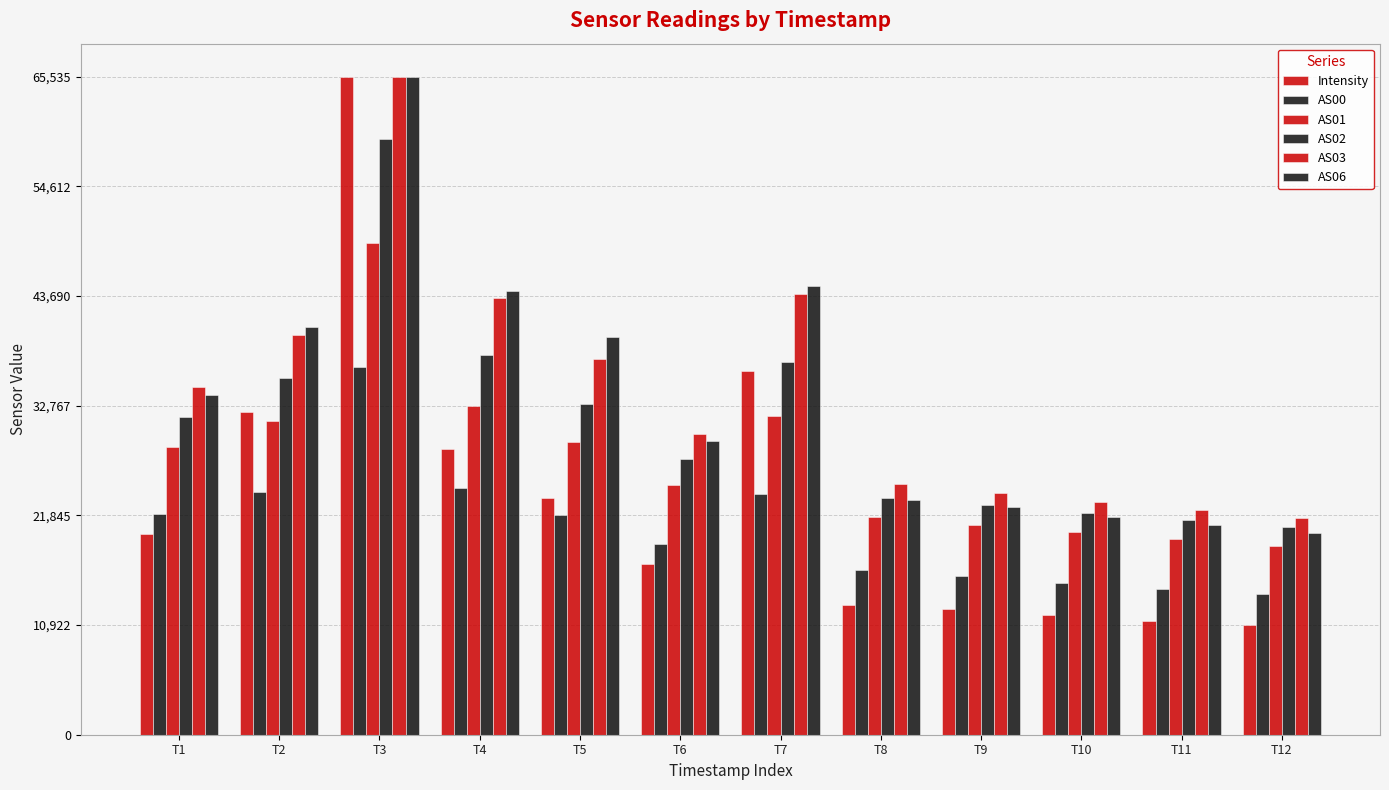

How many bars are there in each group?

6